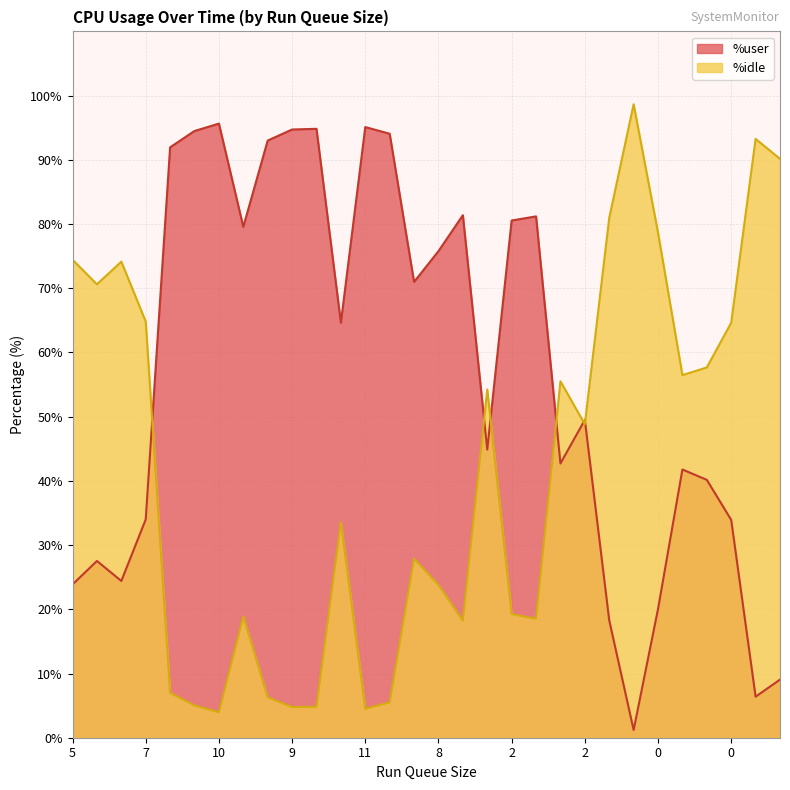

Where is %user nearest to the value 48?

2